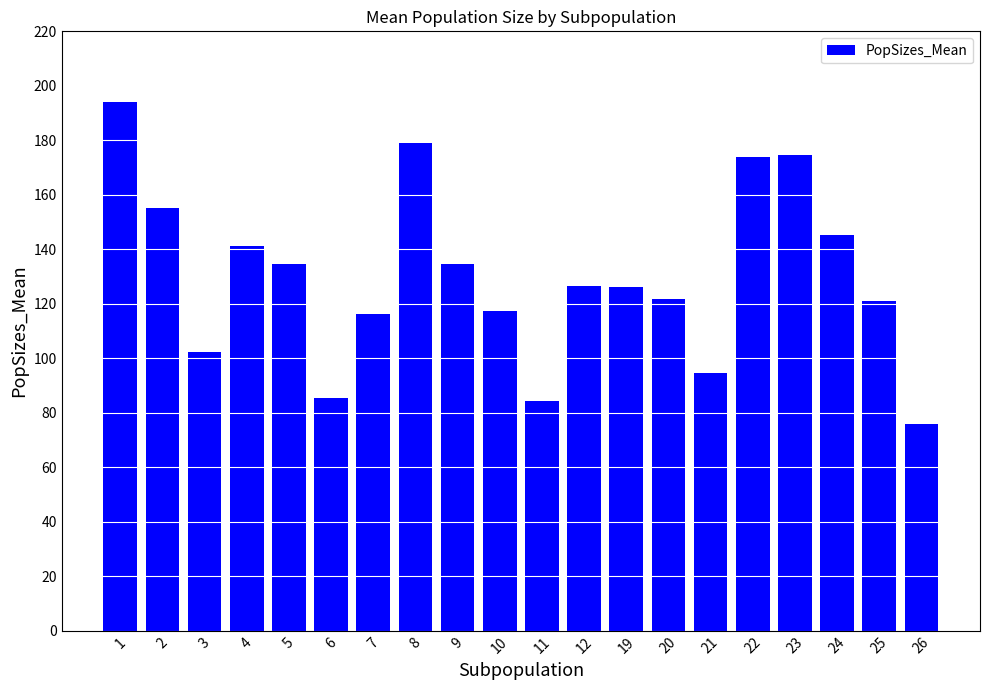

The chart shows a value of 219.8 at 2. True or false?

False